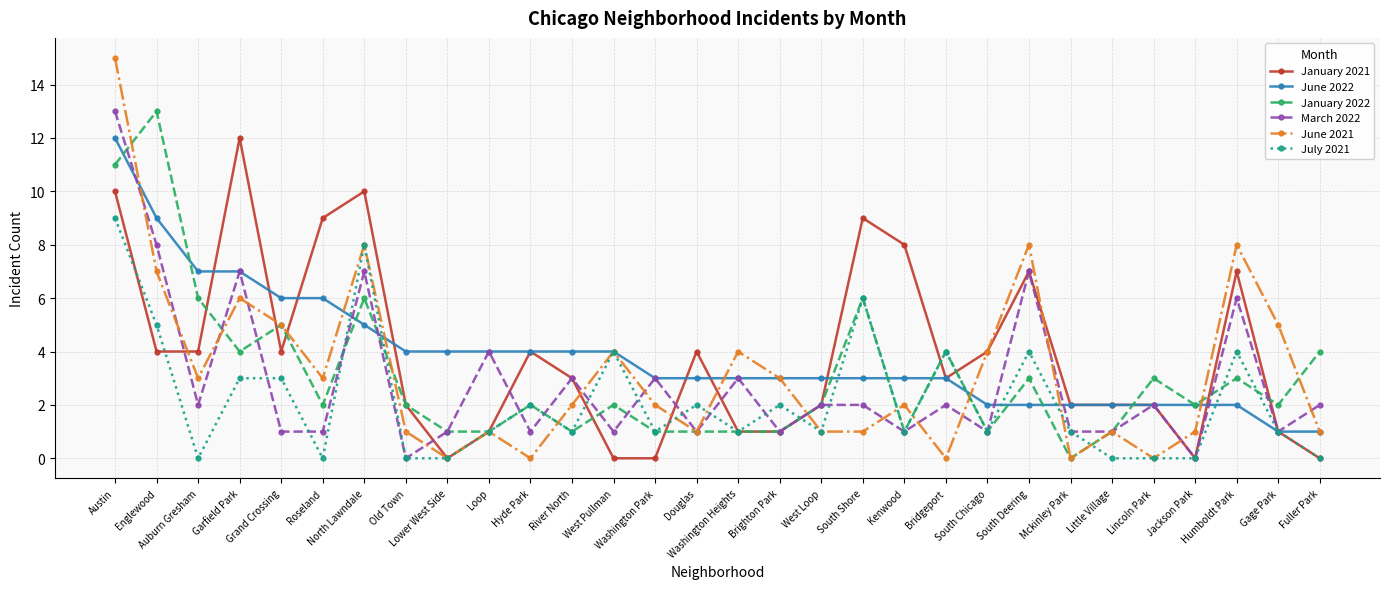

At which label does June 2022 first exceed 3?

Austin